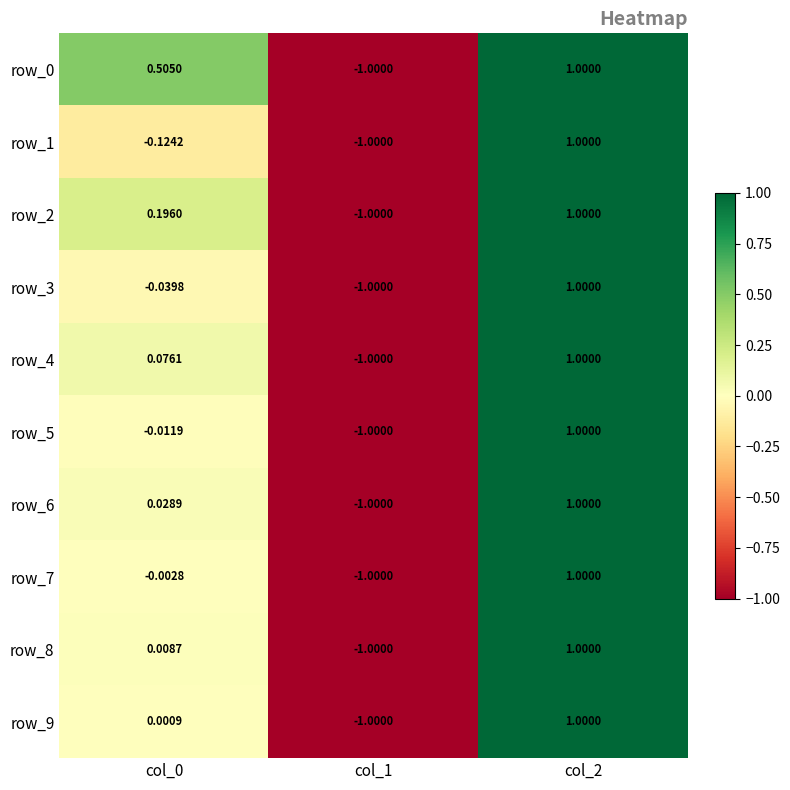

Is the value of row_5 at col_1 greater than the value of row_6 at col_2?

No